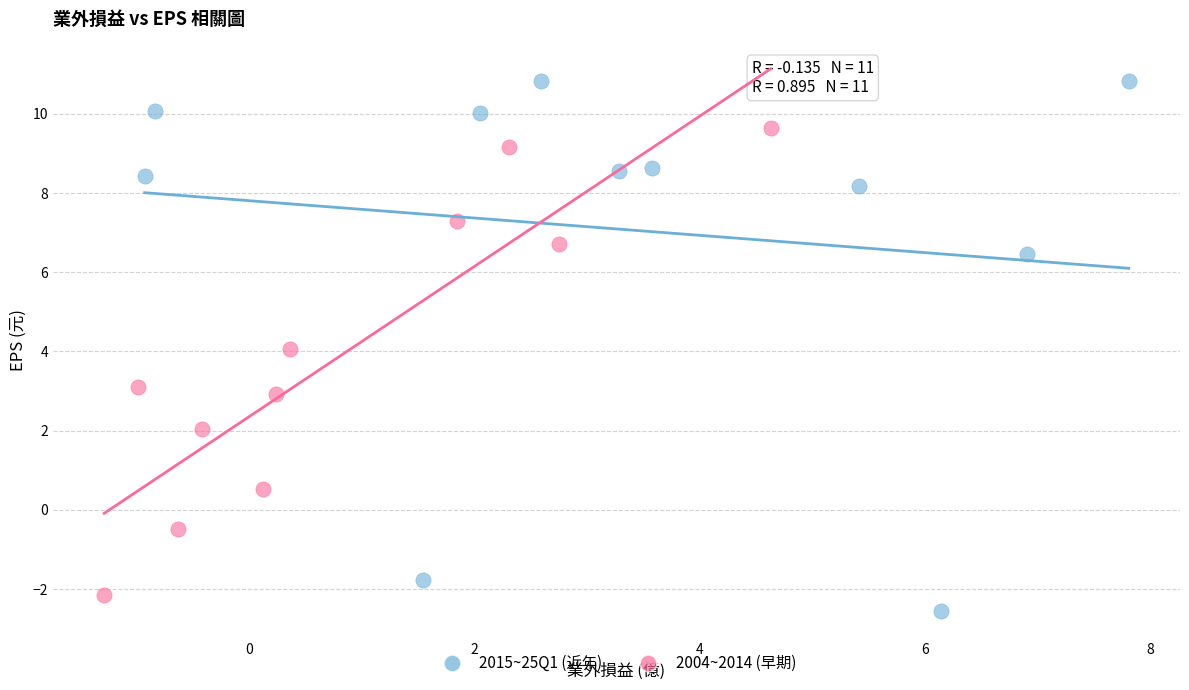

Which series contains the lowest Y value?

2015~25Q1 (近年)